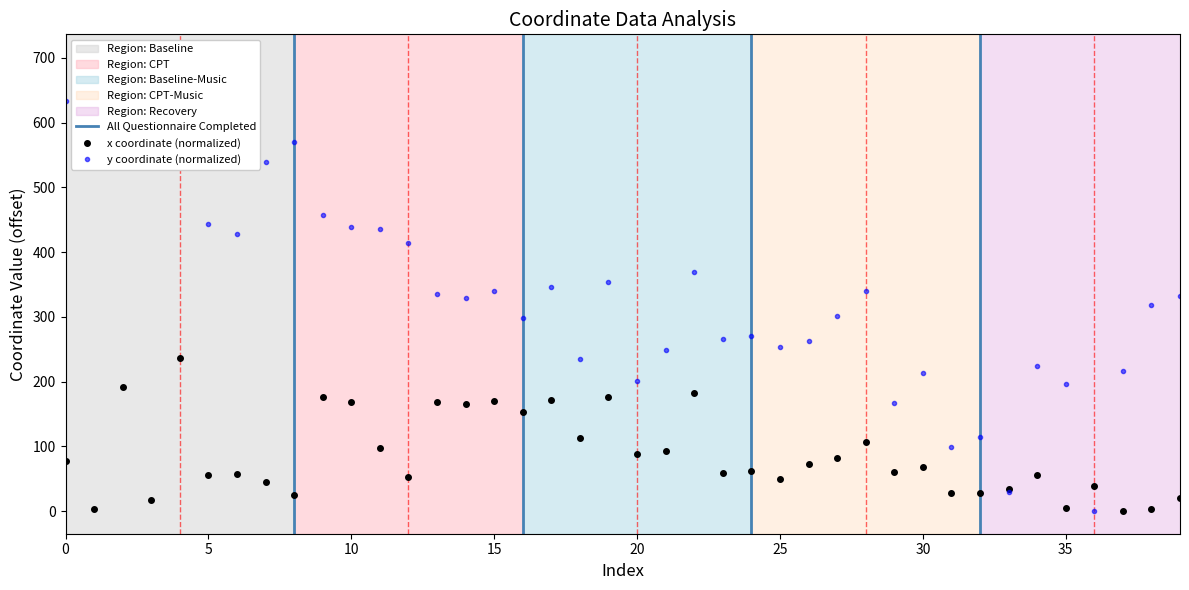

What is the value of the x point at the 29th from the left?

106.8